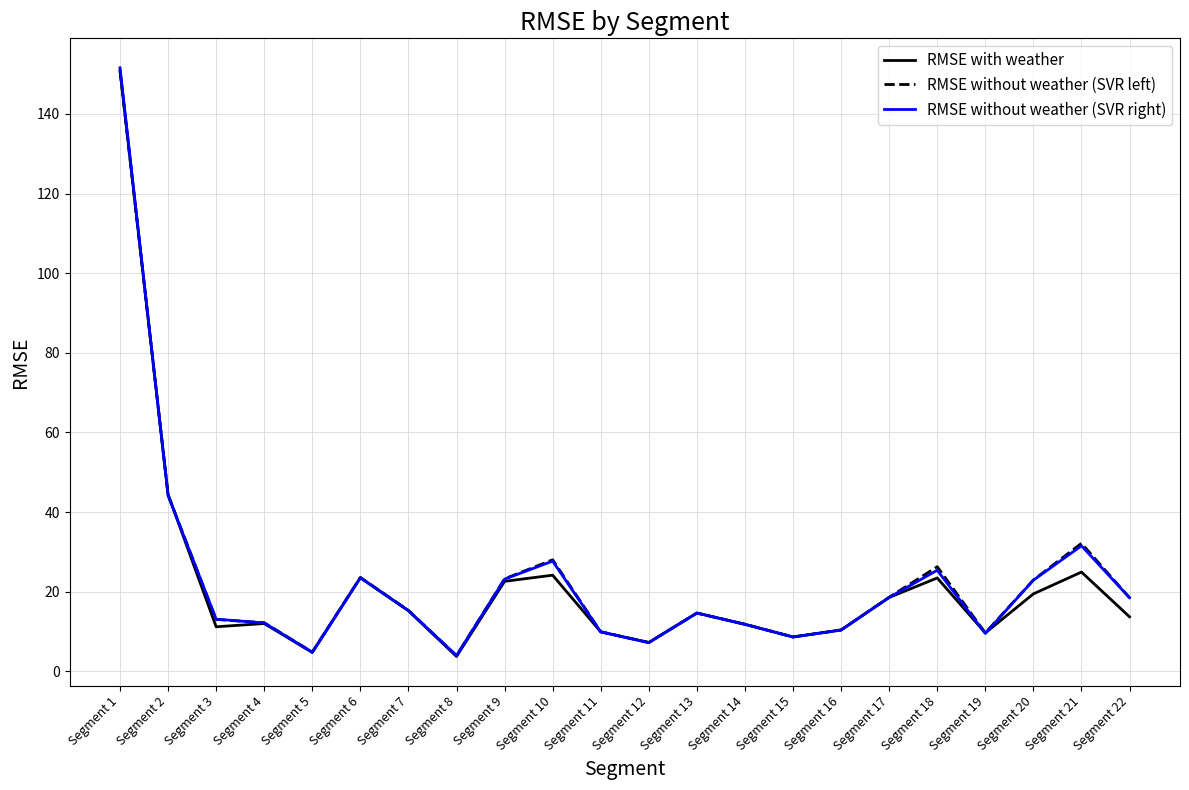

What is the difference between the maximum and minimum values in the RMSE with weather series?

147.2